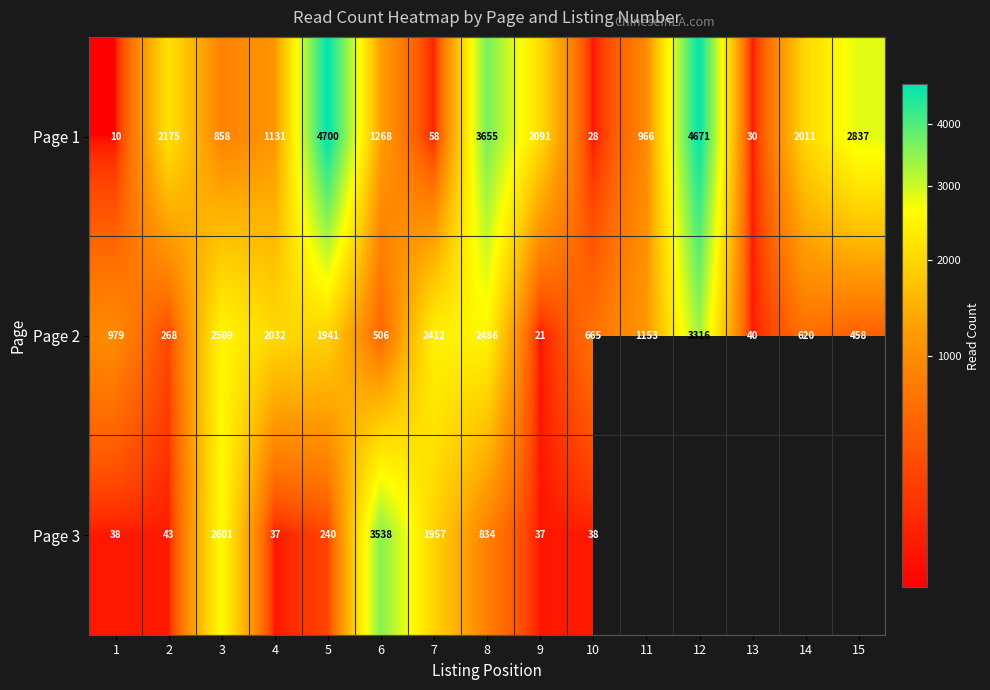

At 10, list the series in order from largest to smallest.

Page 2, Page 3, Page 1